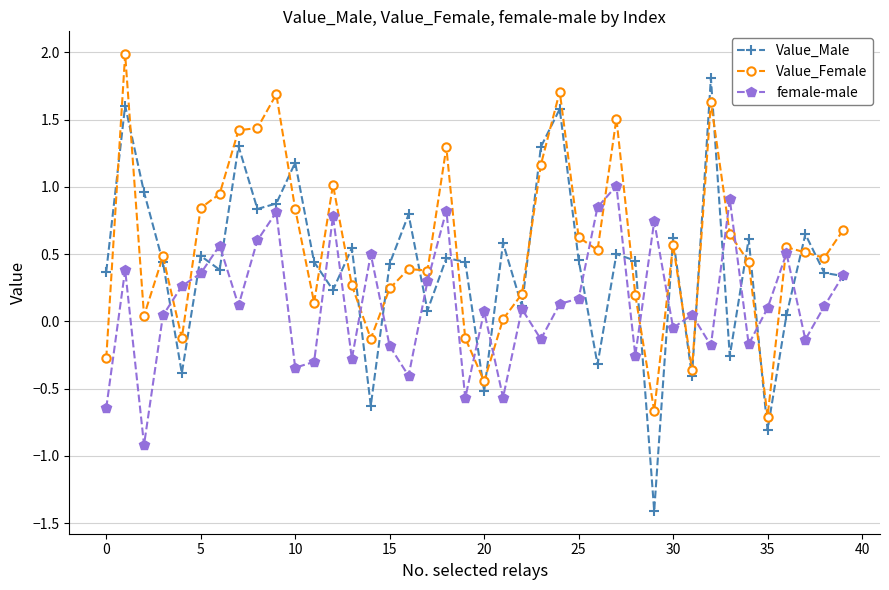

What is the highest value of the Value_Male series?

1.8